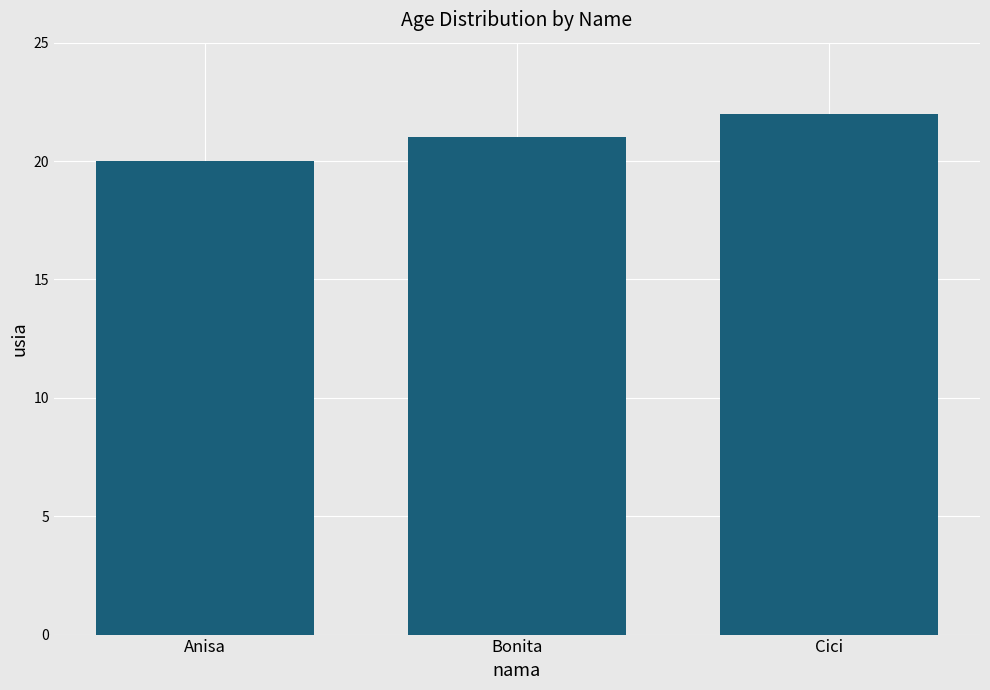

How many categories are shown in the chart?

3